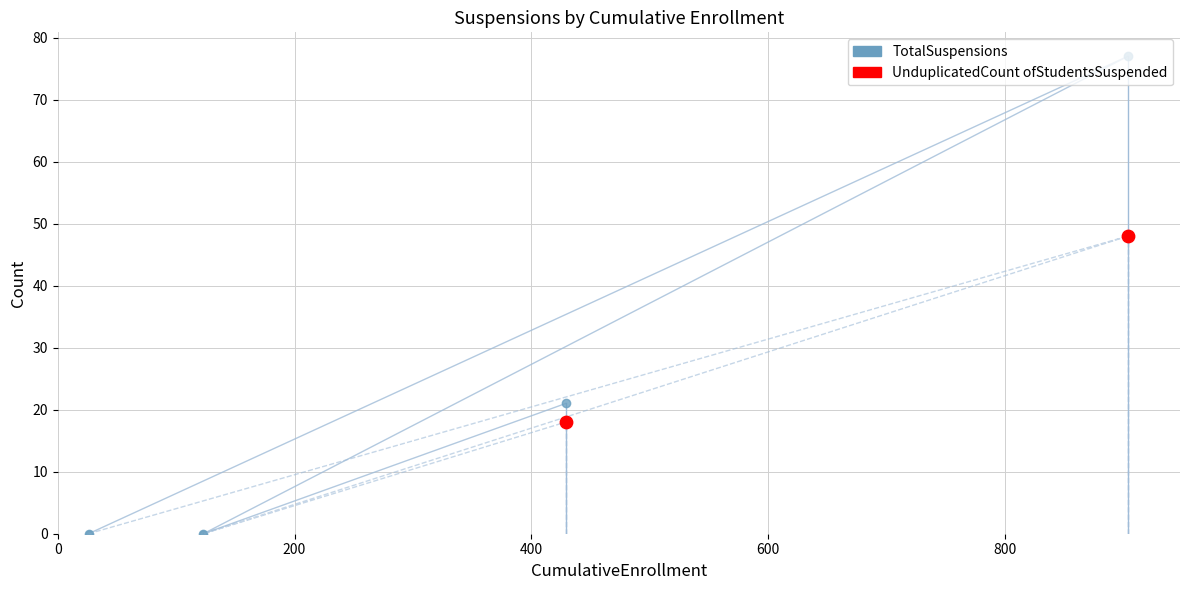

At which category is the sum across all series the highest?

904